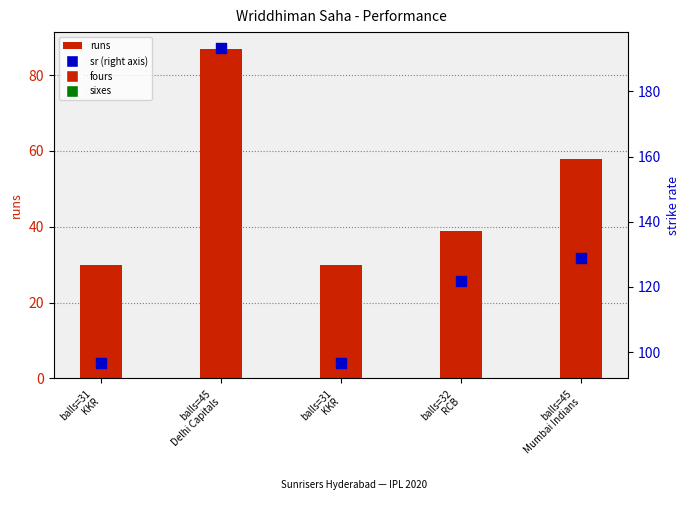

Which series contains the lowest Y value?

runs